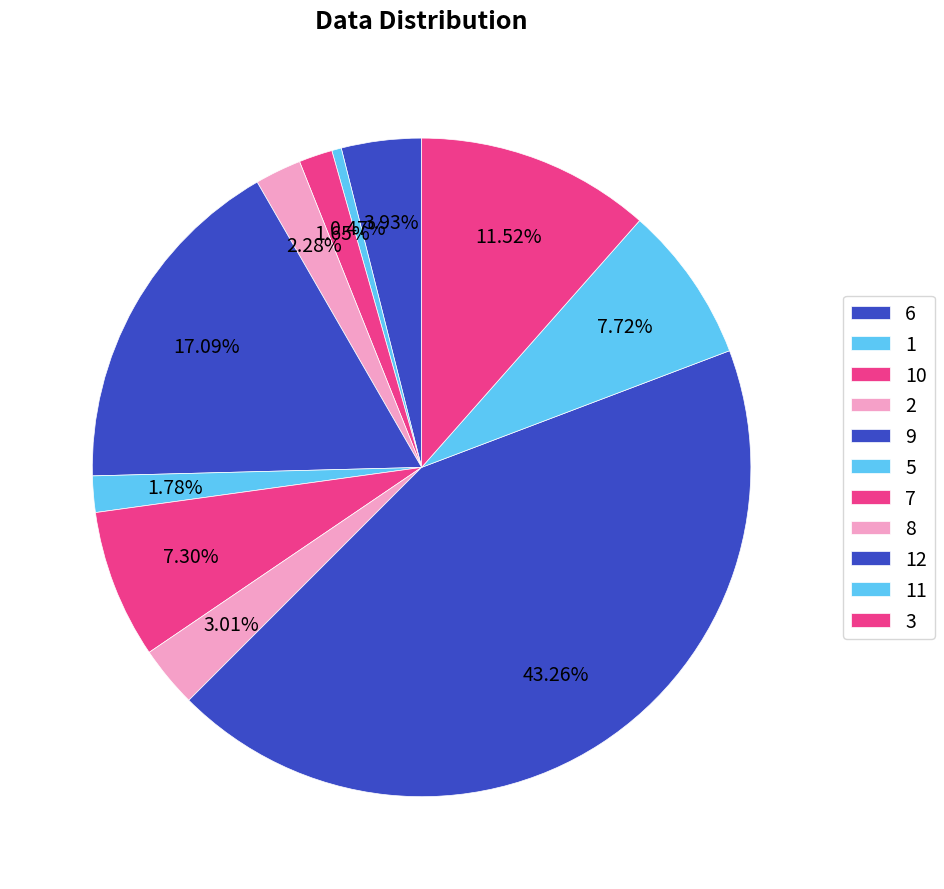

What percentage do 3 and 8 together represent?

14.5%